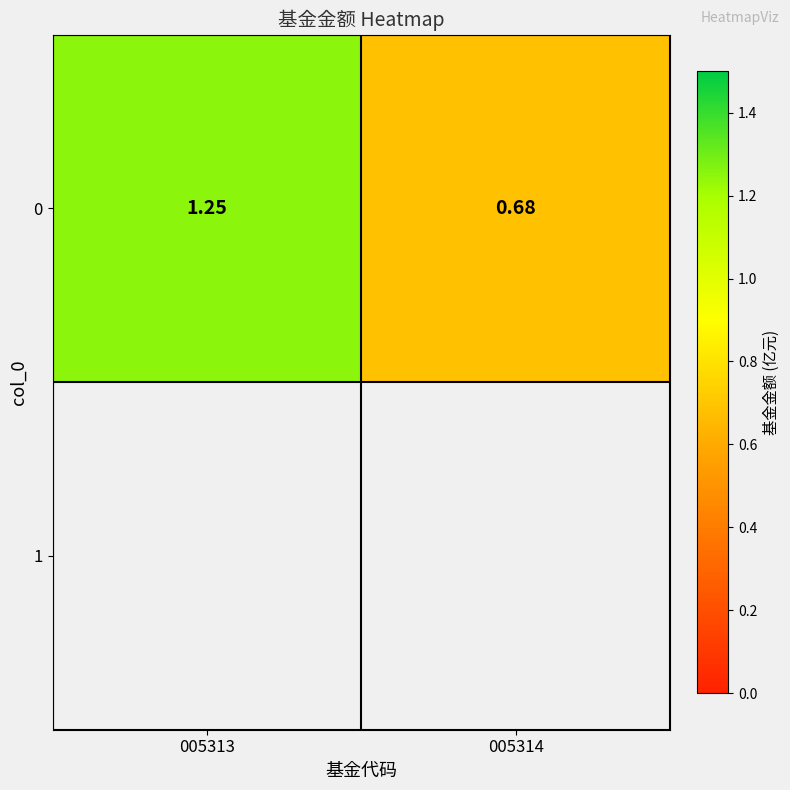

Reading left to right, list all the values displayed in this chart.

005313=1.2	005314=0.7